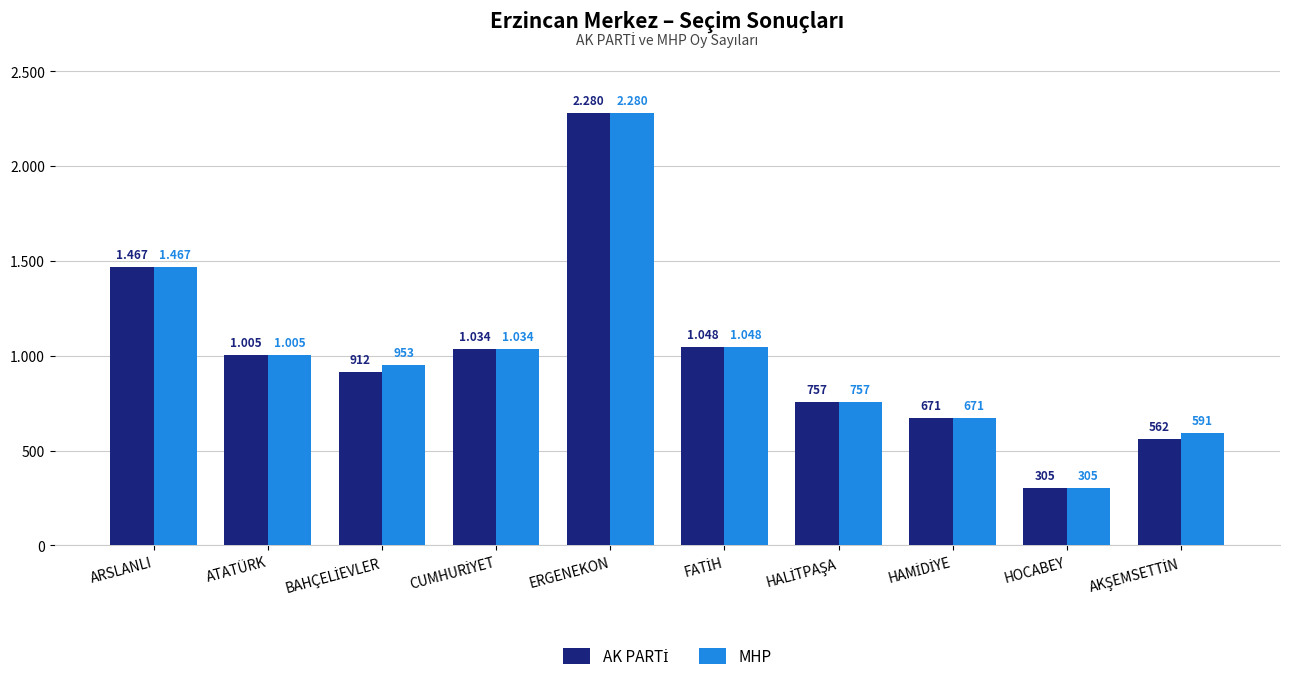

At AKŞEMSETTİN, list the series in order from largest to smallest.

MHP, AK PARTİ